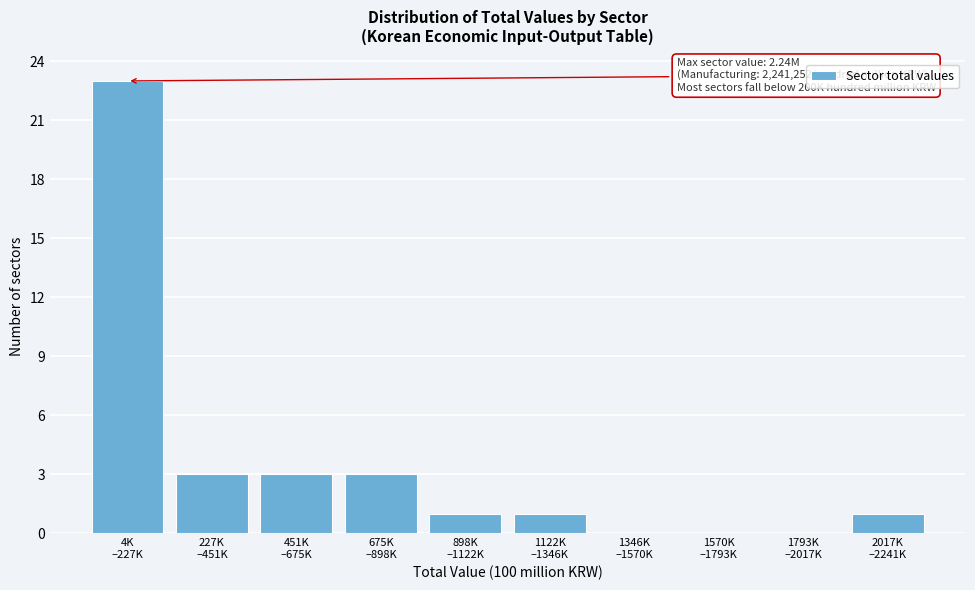

What is the greatest value displayed?

23